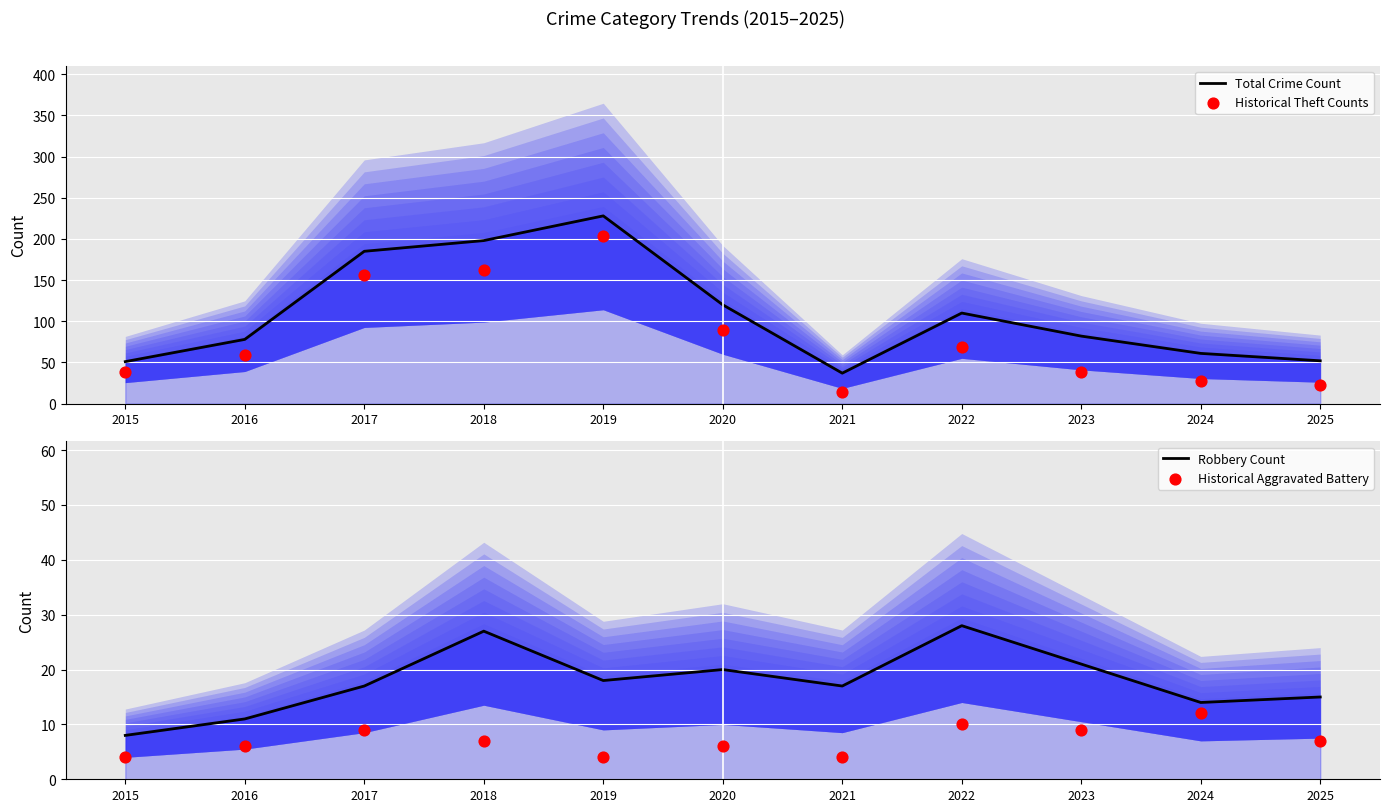

Which series has the widest spread of Y values?

Total Crime Count